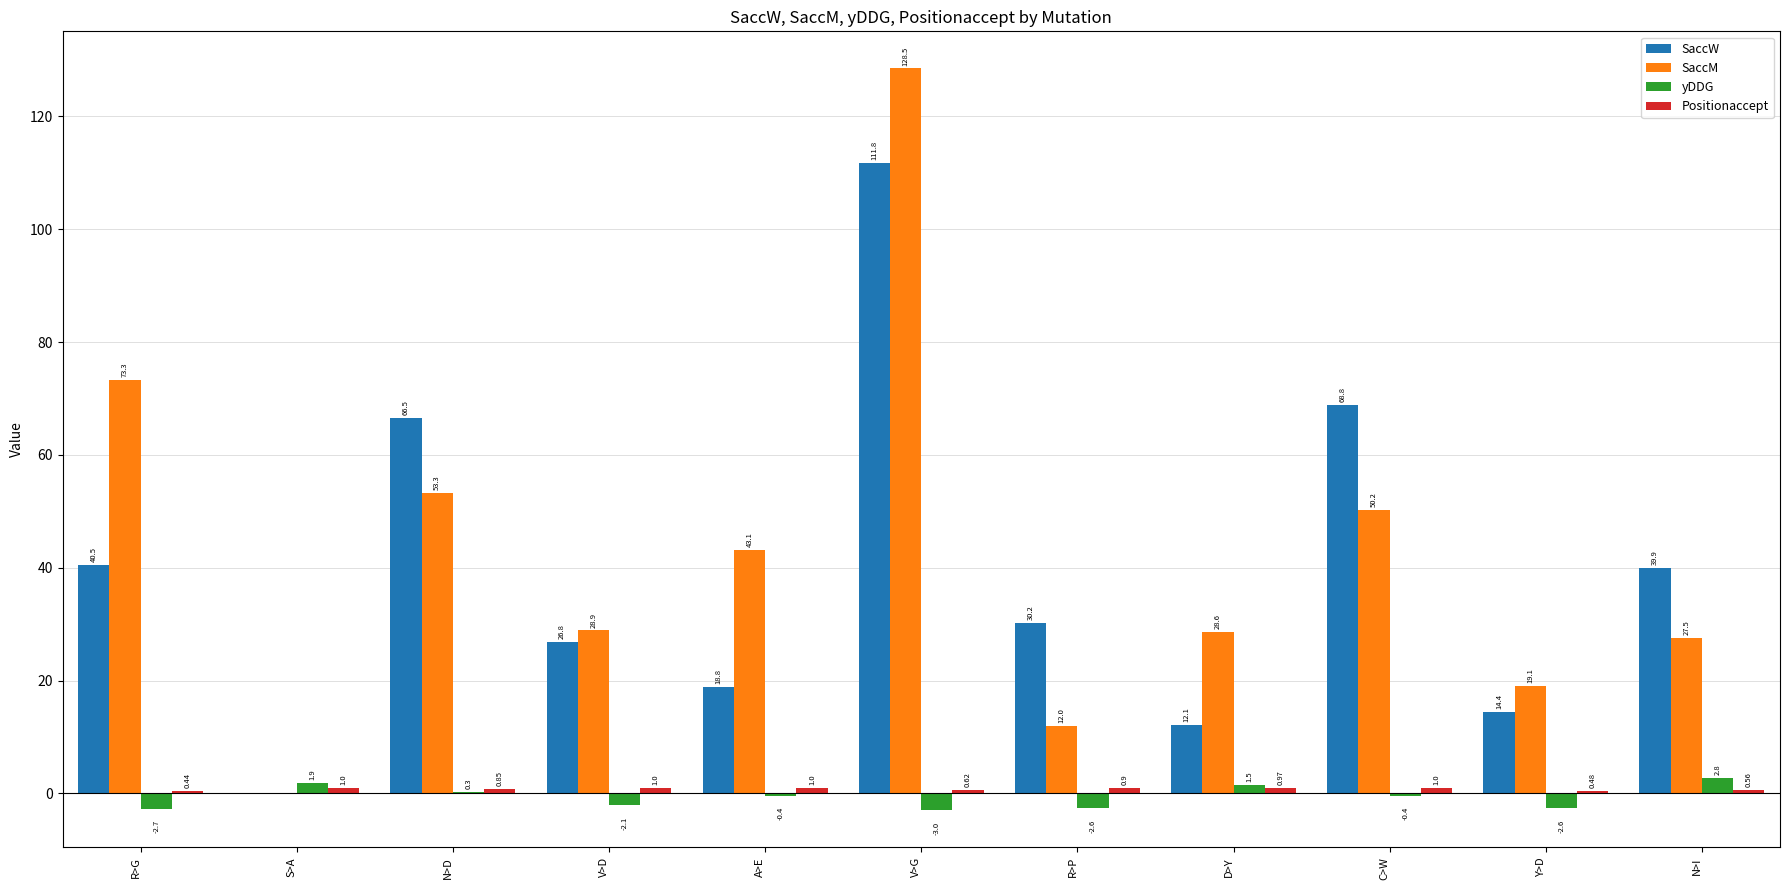

Which label corresponds to the largest value in the chart?

V>G